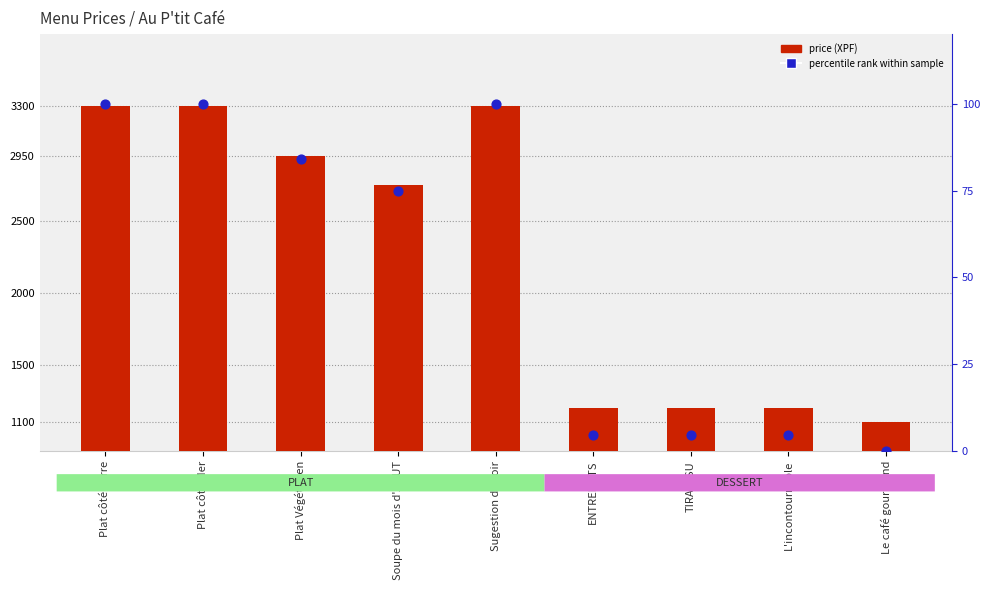

Which series reaches the minimum Y coordinate?

percentile rank within sample